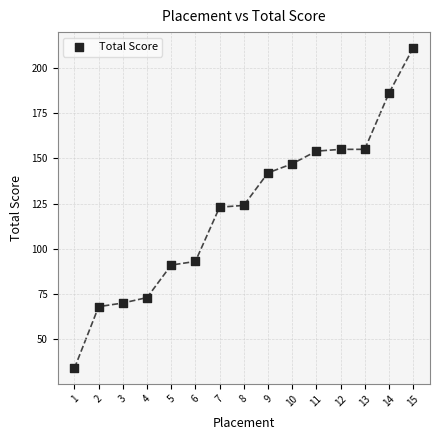

What is the range of Y values (max minus min)?

177